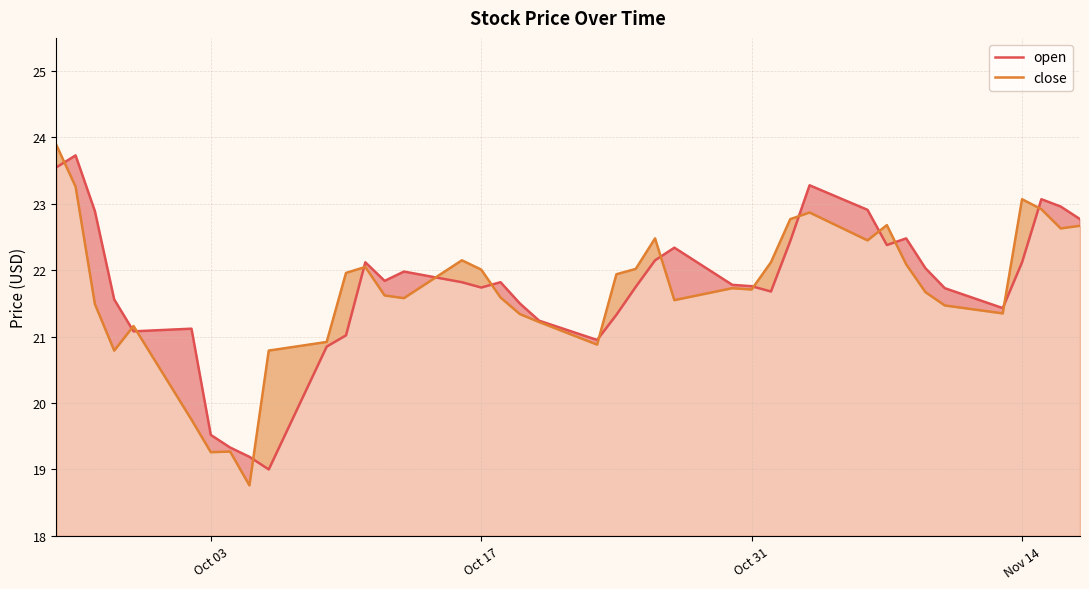

Which series has the widest spread of values?

close